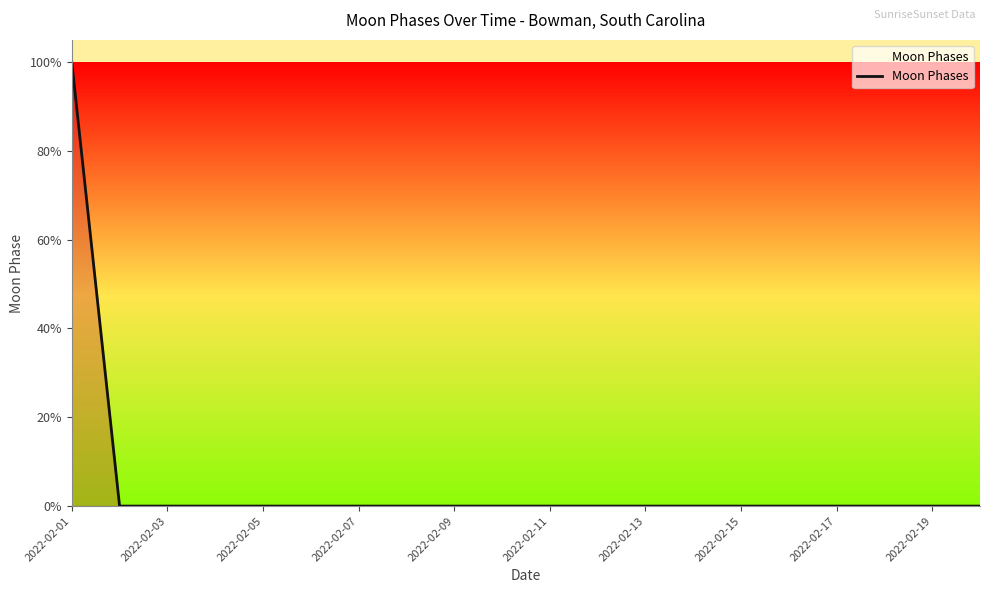

What is the difference between the maximum and minimum values?

100